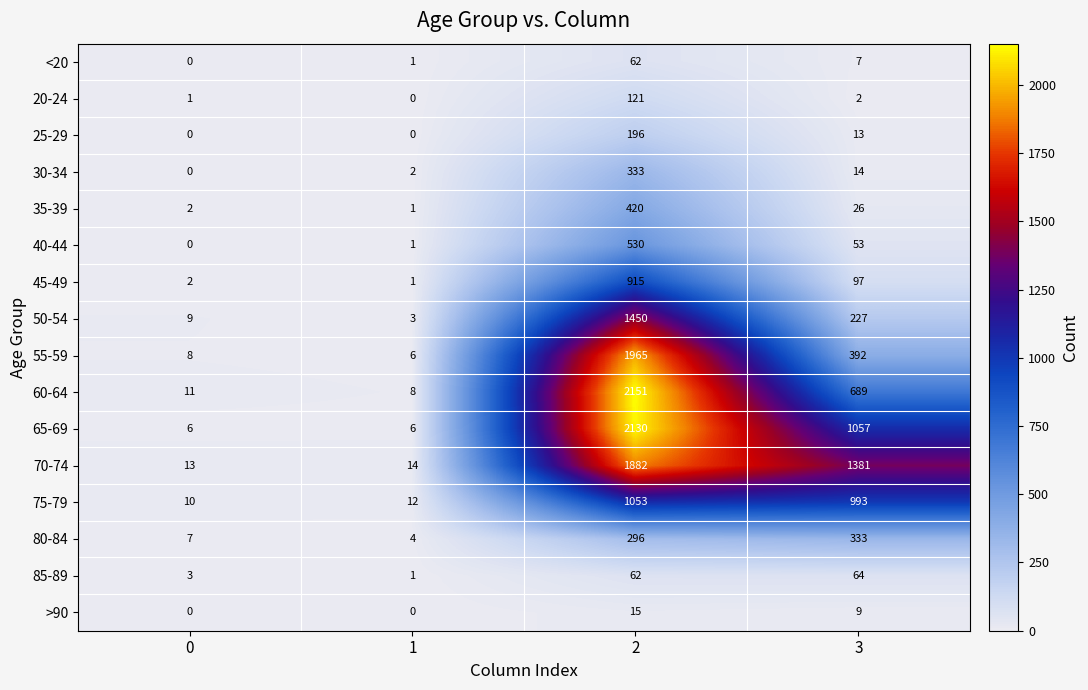

The value of 60-64 at 0 is 11. True or false?

True